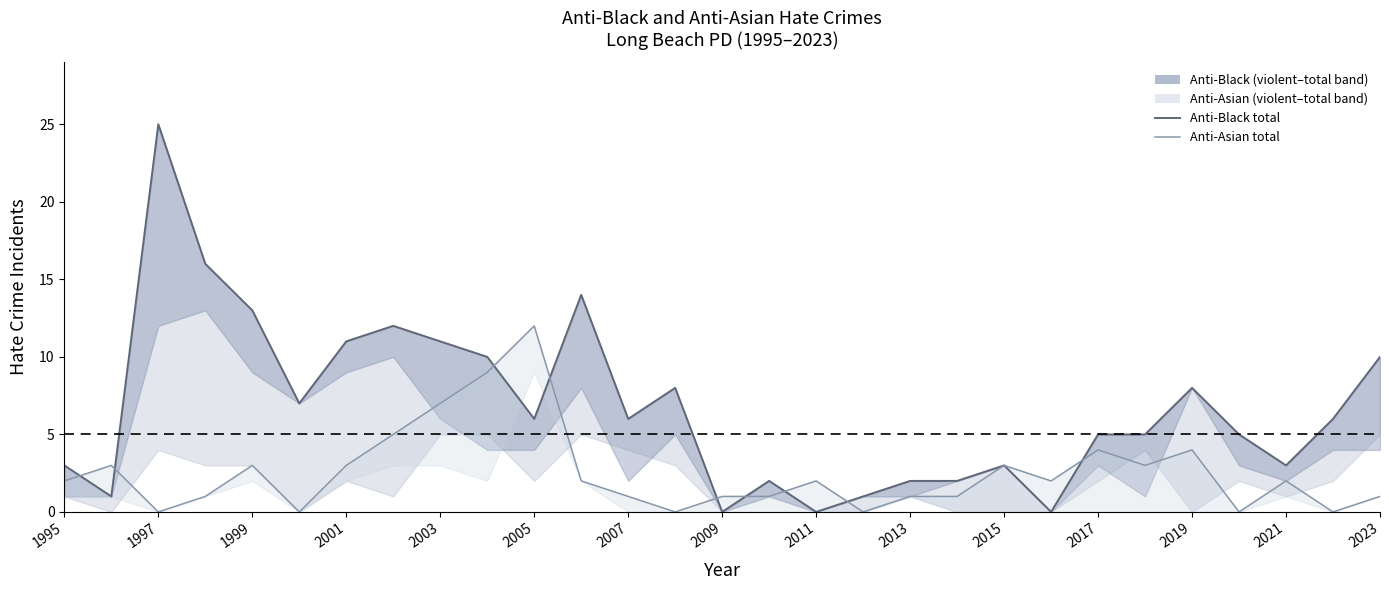

What is the total value across all series at 1997?

25